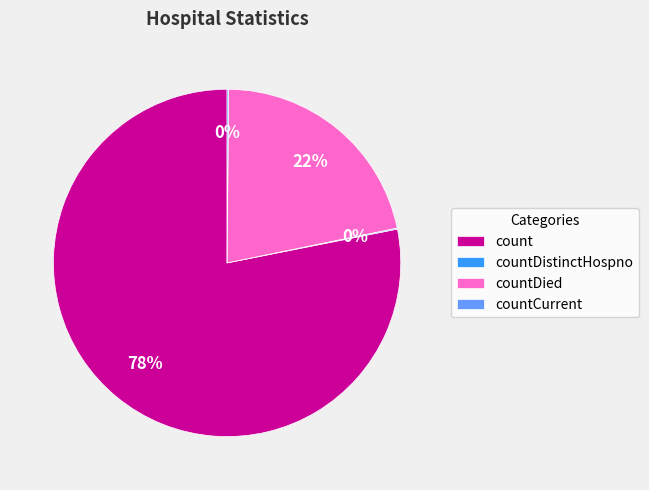

What is the largest slice in the pie chart?

count